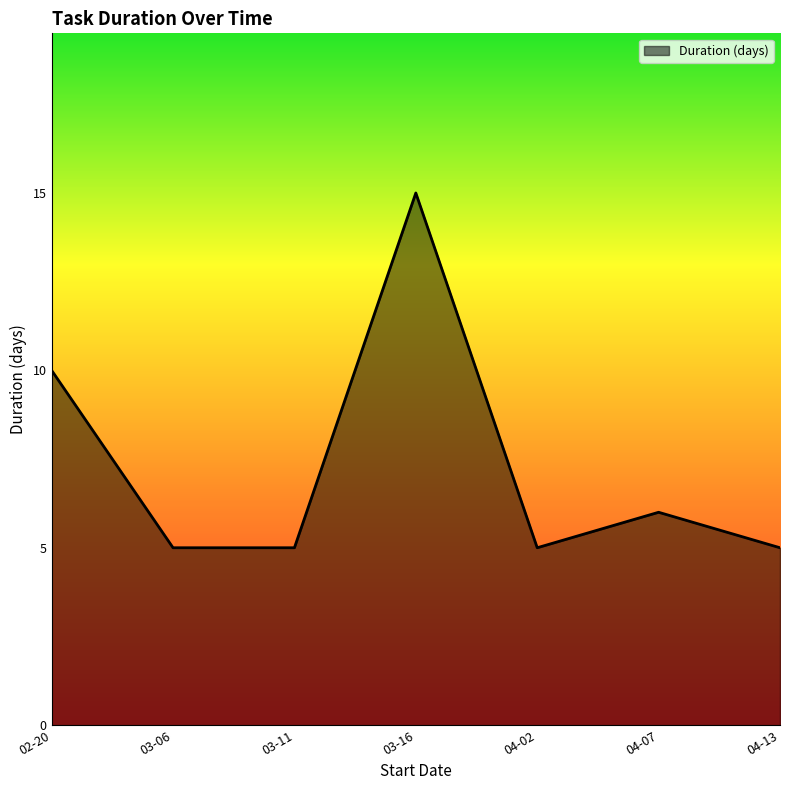

What is the change in value from 03-11 to 04-07?

+1